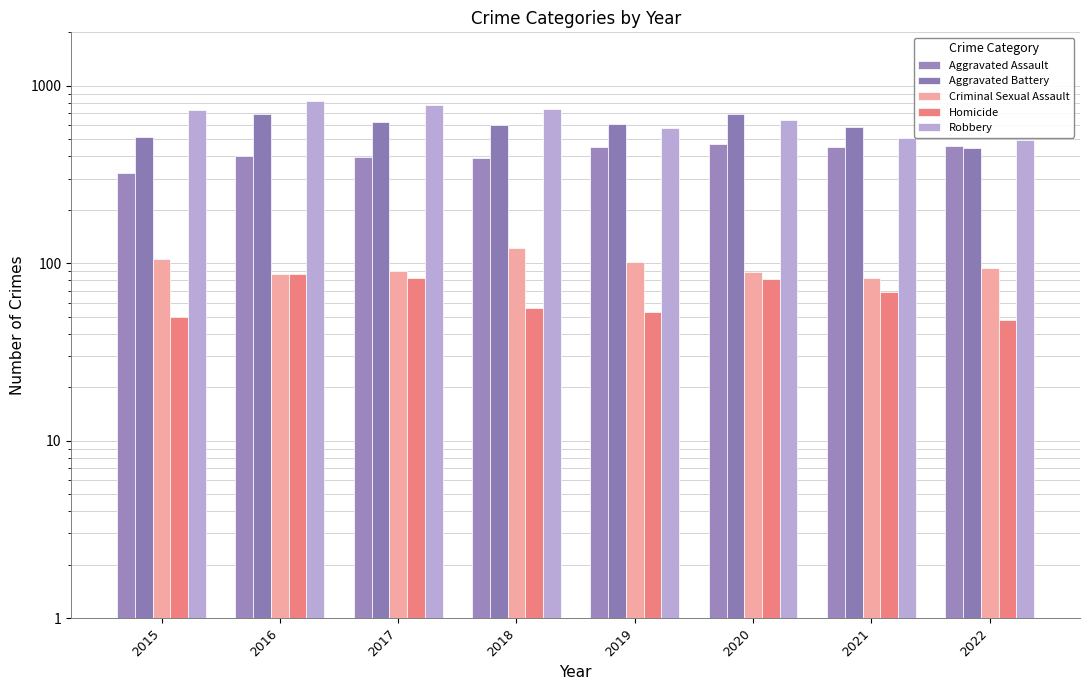

Reading left to right, extract all data points from this chart.

Aggravated Assault: 323	402	396	392	452	468	452	457
Aggravated Battery: 515	691	623	600	608	691	587	446
Criminal Sexual Assault: 105	87	90	122	102	89	82	94
Homicide: 50	87	82	56	53	81	69	48
Robbery: 726	819	780	741	577	639	506	497